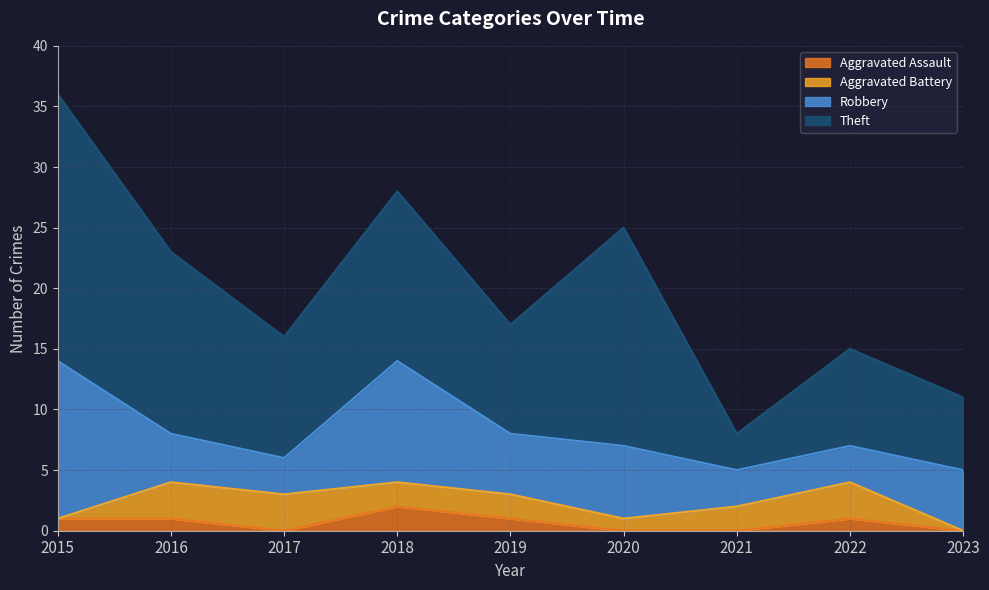

At which label is Aggravated Assault closest to 1?

2015